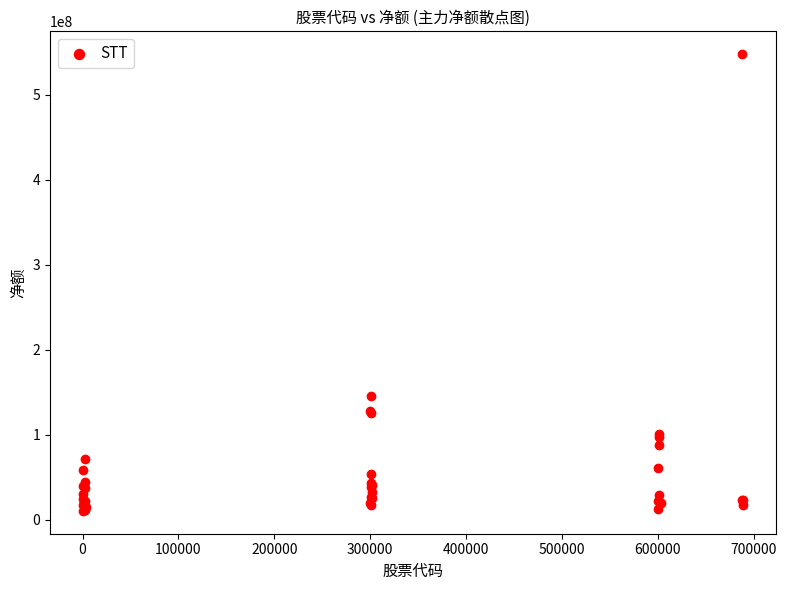

What Y value in the scatter plot is closest to 278983804?

145323697